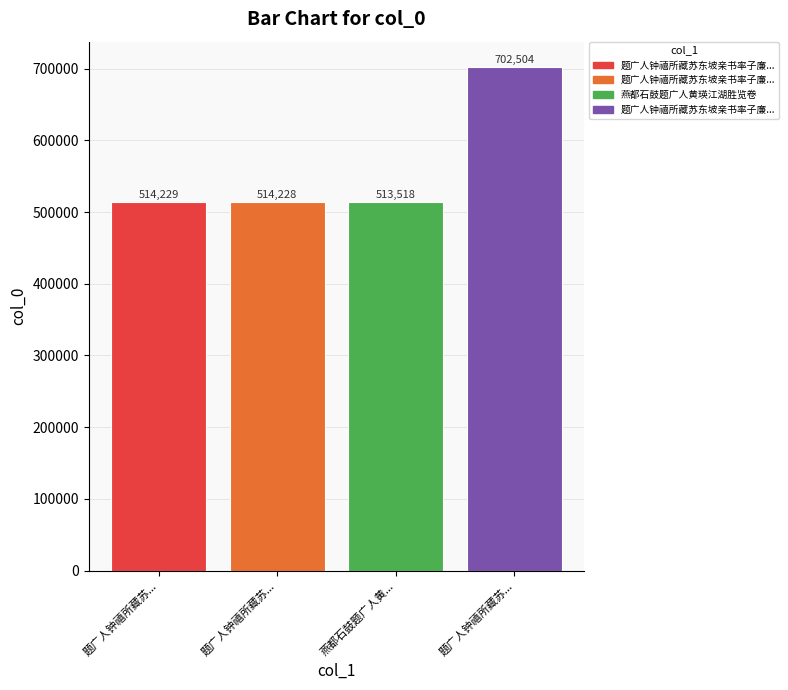

How many series are shown in this chart?

1